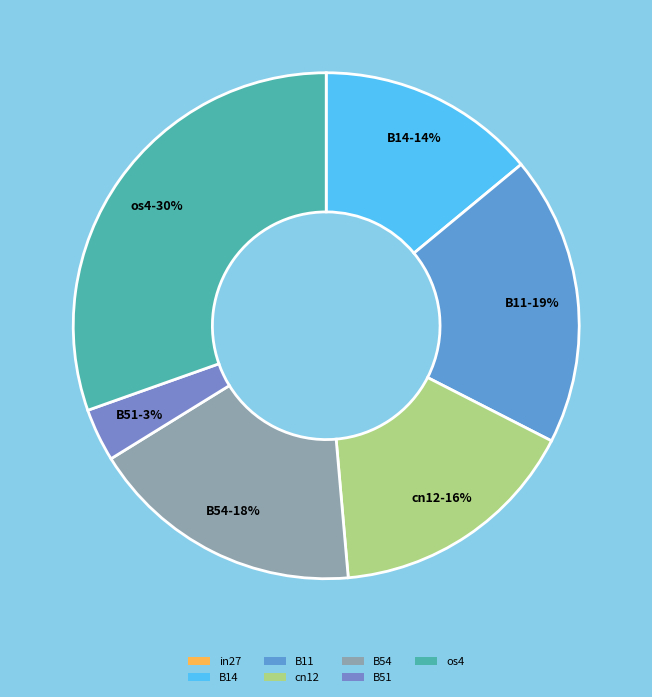

The in27 slice represents 6% of the pie. True or false?

False